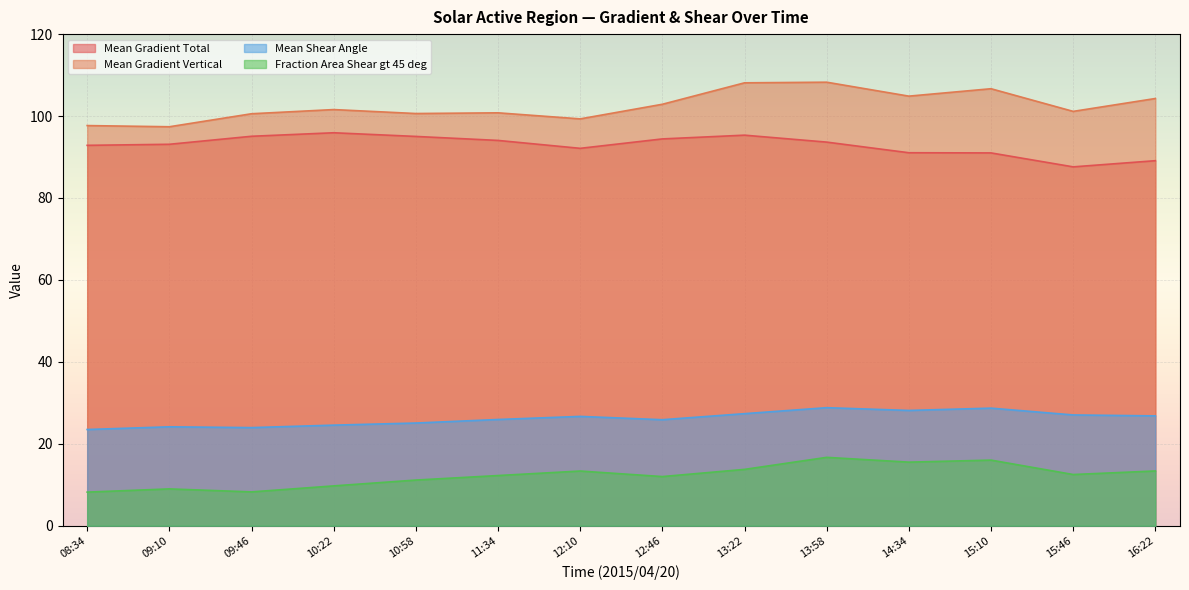

What is the minimum value for Mean Gradient Vertical?

97.4